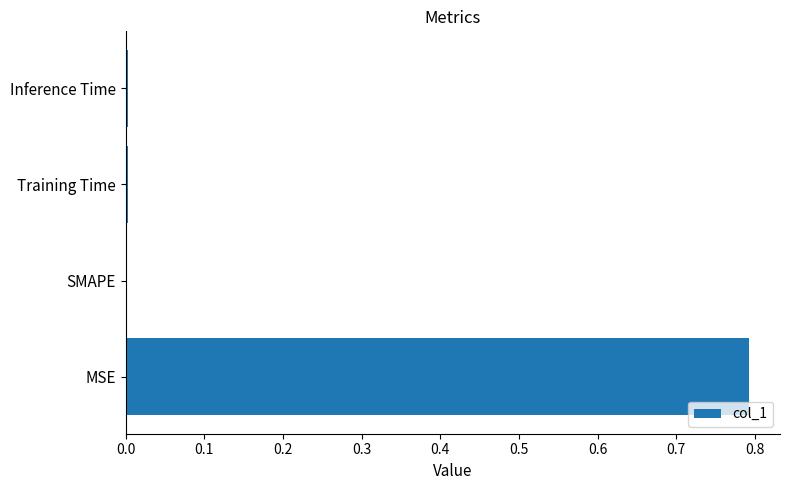

What is the sum of all values?

0.8